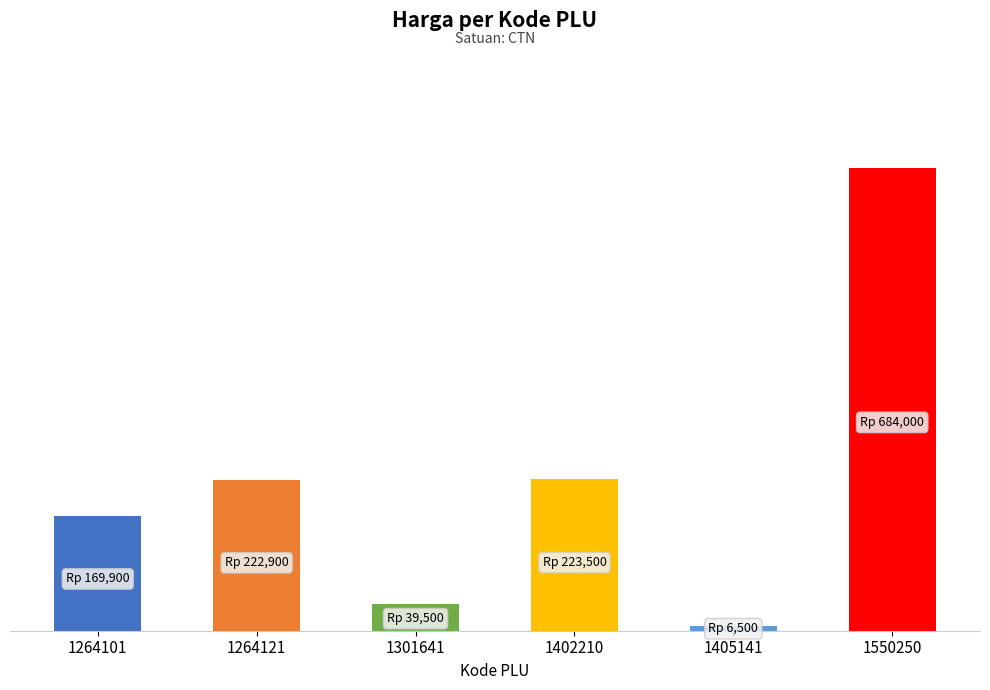

Does the chart contain any negative values?

No